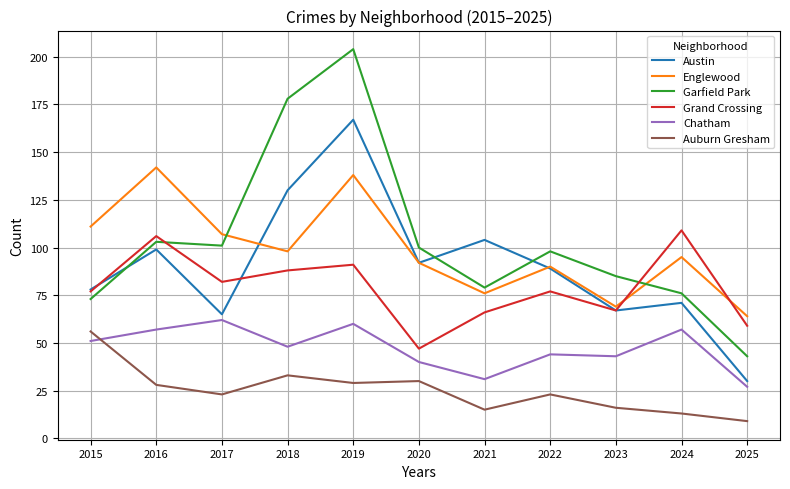

Between 2021 and 2023, which series saw the biggest shift?

Austin